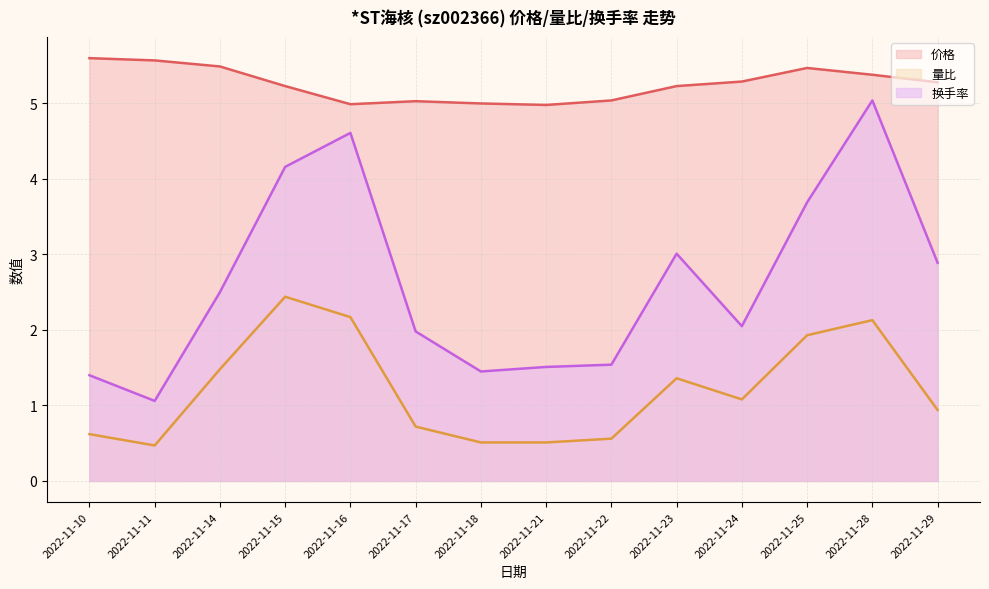

What is the value of the 换手率 point at the 6th from the left?

2.0